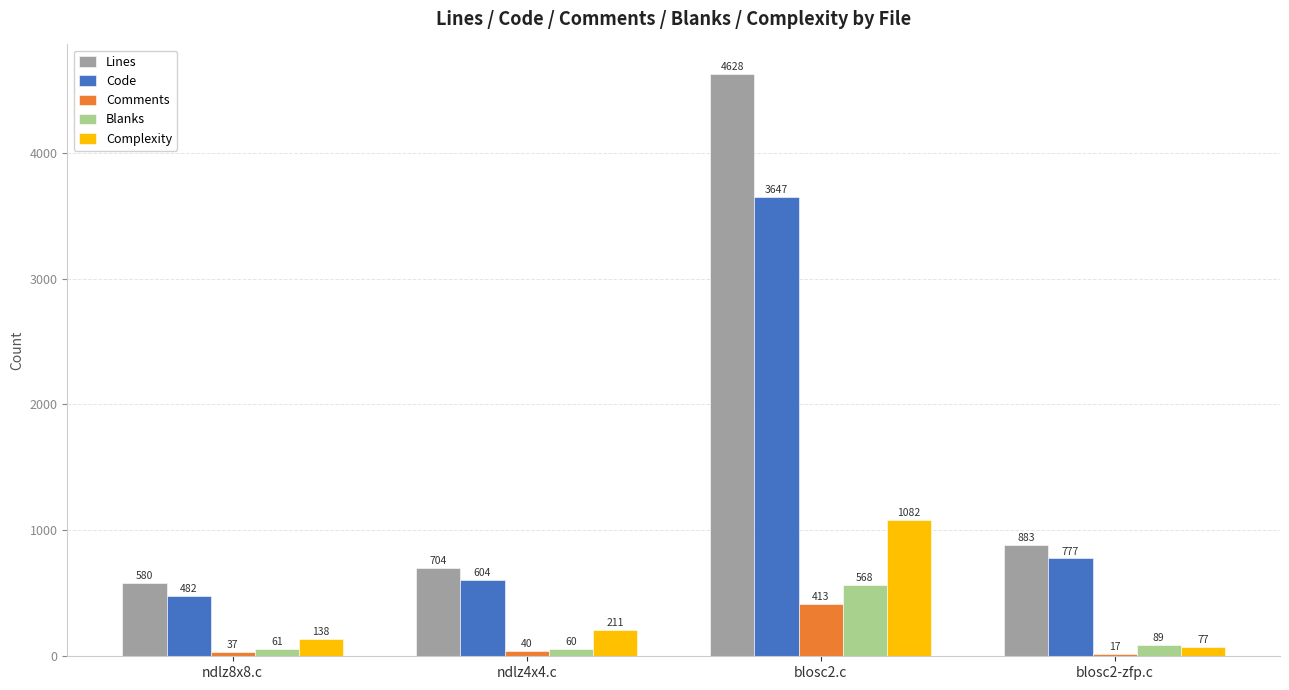

Where is Comments nearest to the value 215?

ndlz4x4.c